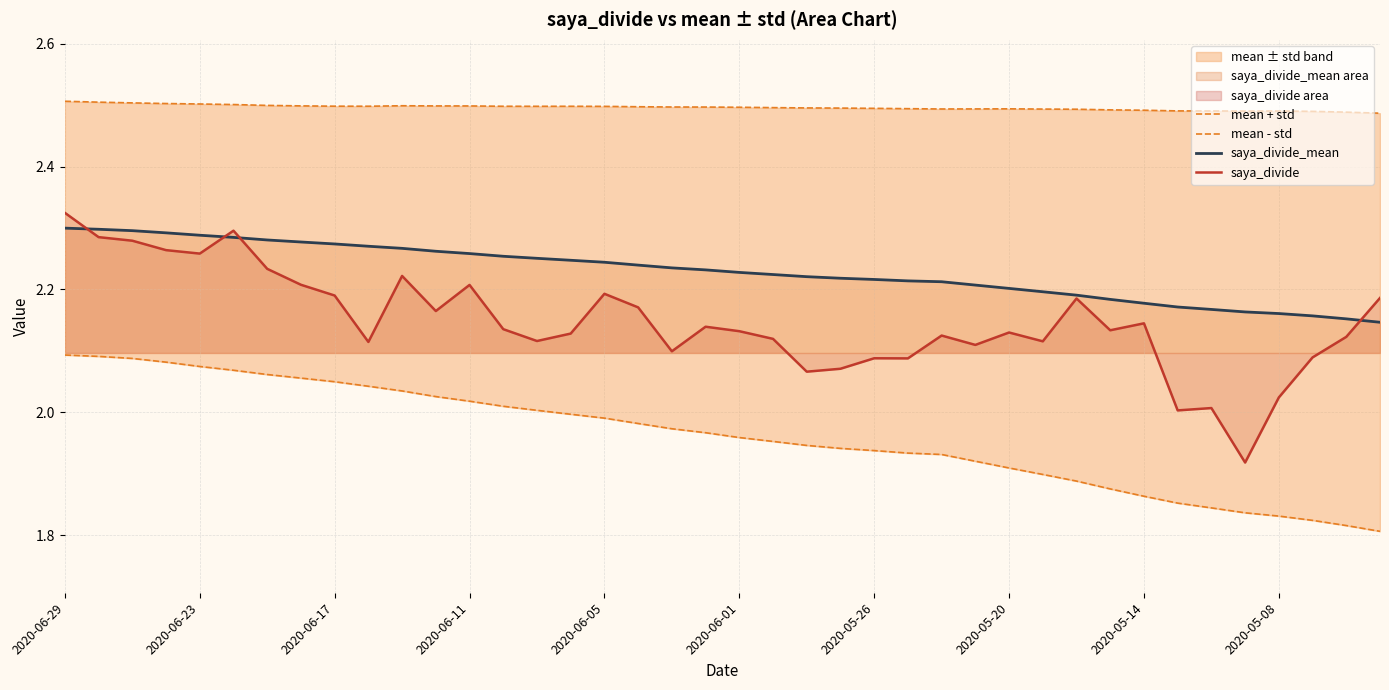

True or false: mean - std and saya_divide cross at least once.

False